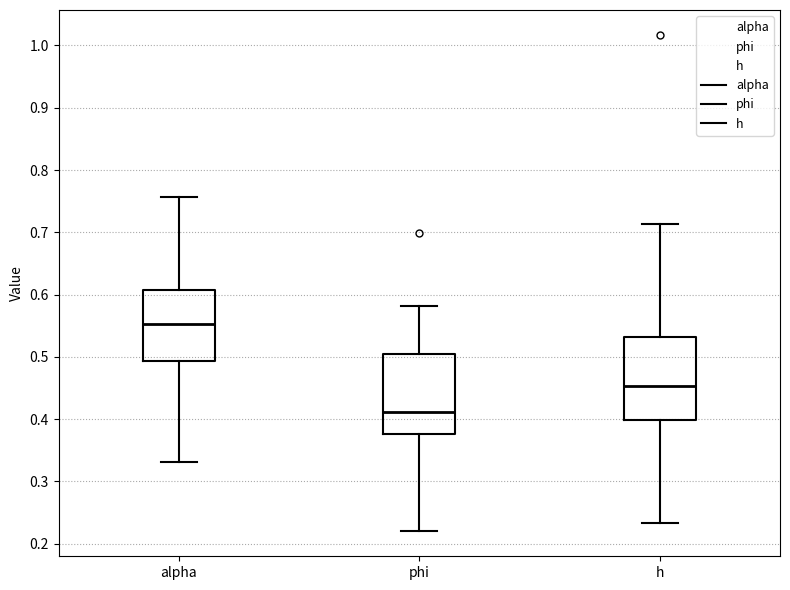

Reading left to right, transcribe this box plot: for each box, give where its median line is, the range the box spans, and where its two whiskers end, as read against the y-axis. The values are not printed on the chart, so give them approximately, as read against the axis.

alpha: median 0.55, box 0.49 to 0.61, whiskers 0.33 to 0.76
phi: median 0.41, box 0.38 to 0.51, whiskers 0.22 to 0.58
h: median 0.45, box 0.40 to 0.53, whiskers 0.23 to 0.71